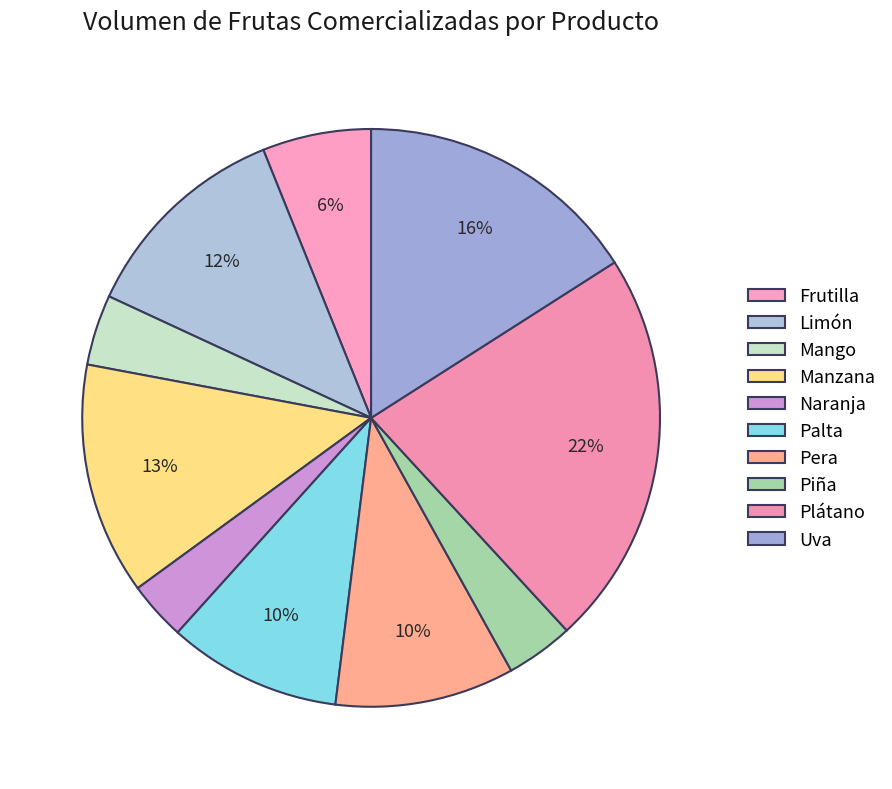

How many segments does this pie chart have?

10